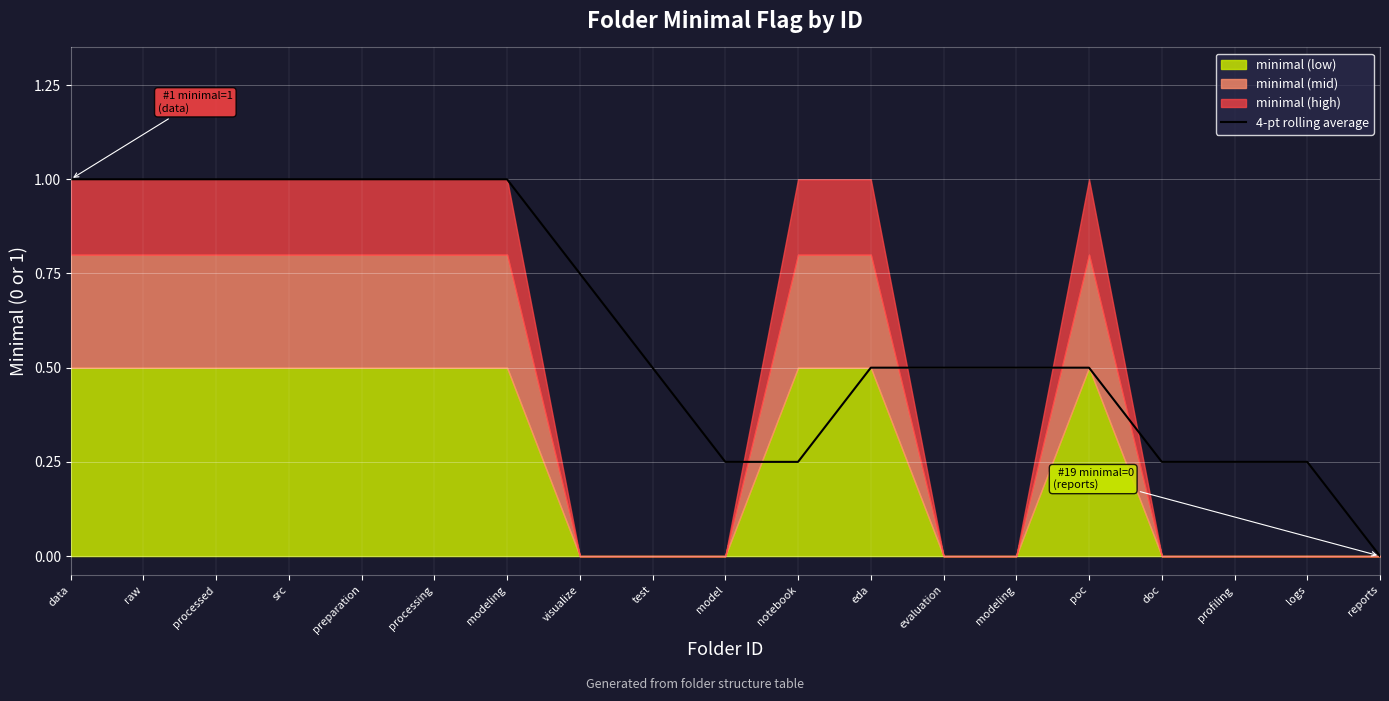

How many values exceed 0?

18